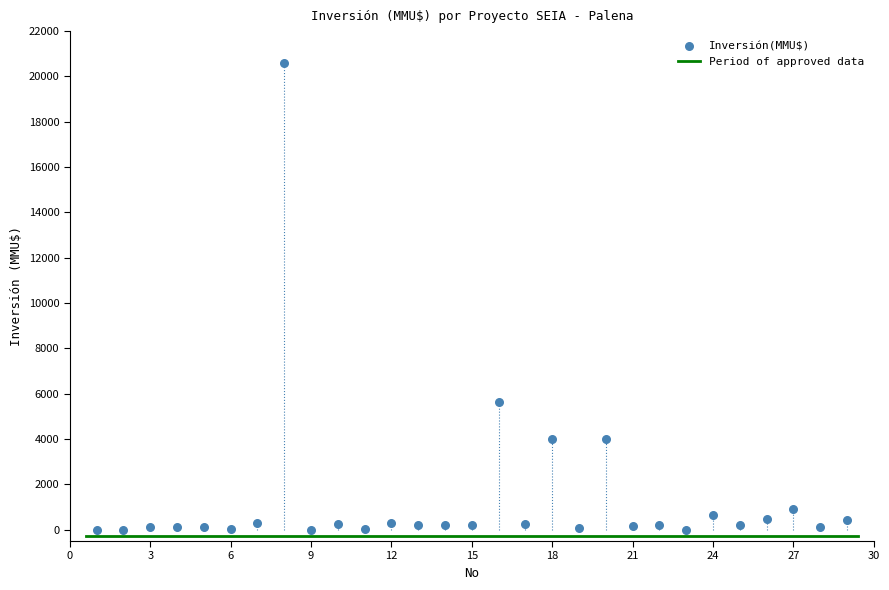

What Y value in the scatter plot is closest to 10302?

5650